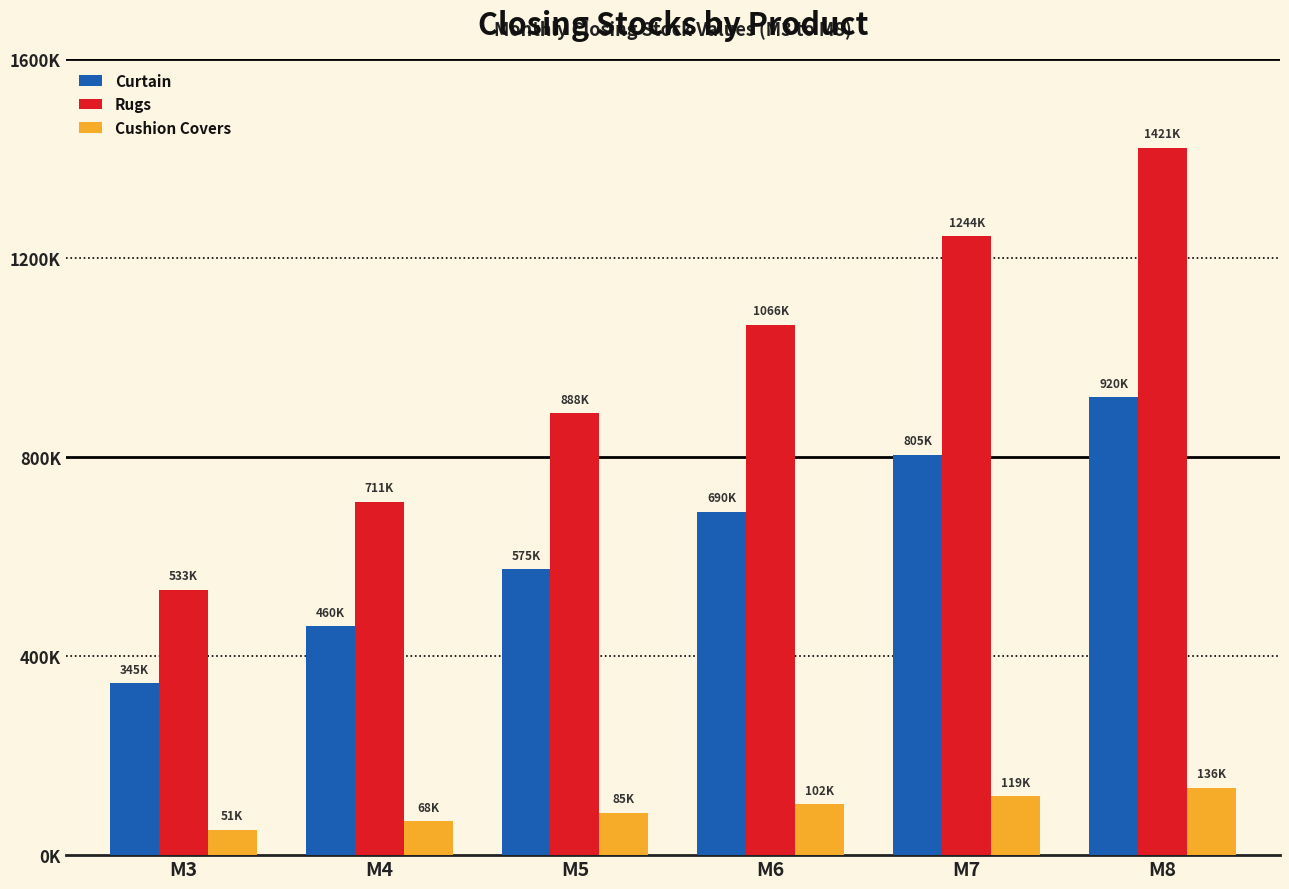

Rank the series at M3 from lowest to highest value.

Cushion Covers, Curtain, Rugs